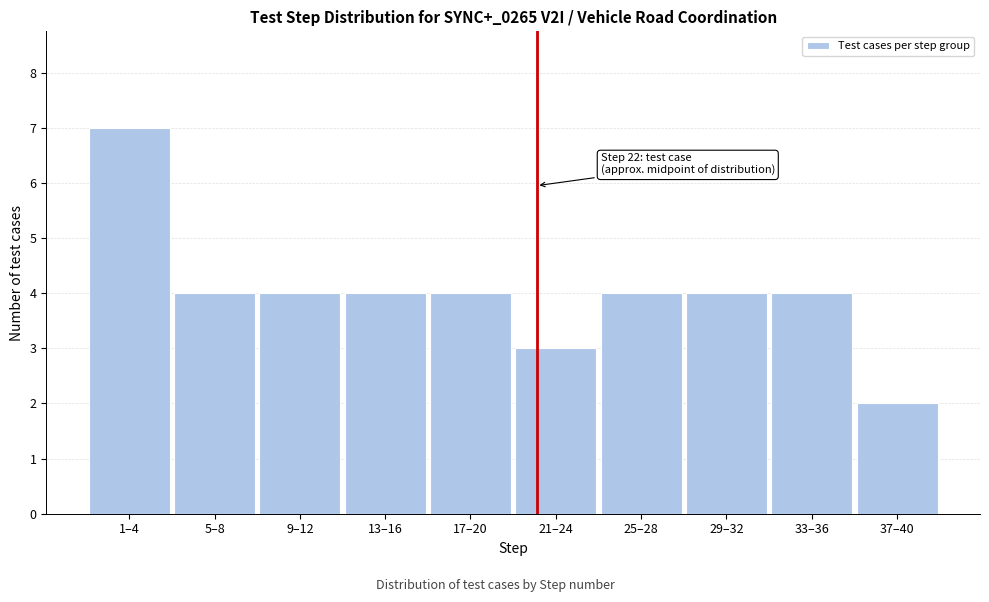

Reading left to right, transcribe all the data shown in this chart.

1–4=7	5–8=4	9–12=4	13–16=4	17–20=4	21–24=3	25–28=4	29–32=4	33–36=4	37–40=2